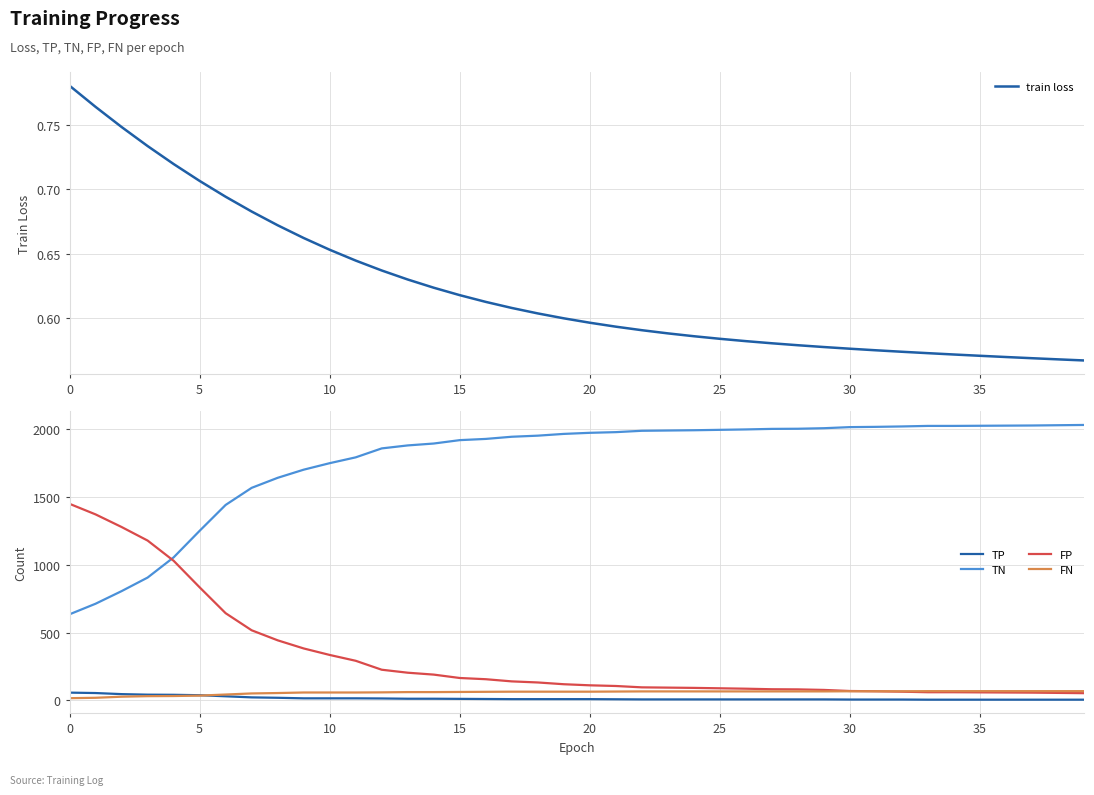

What is the difference between the maximum and minimum values in the FP series?

1397